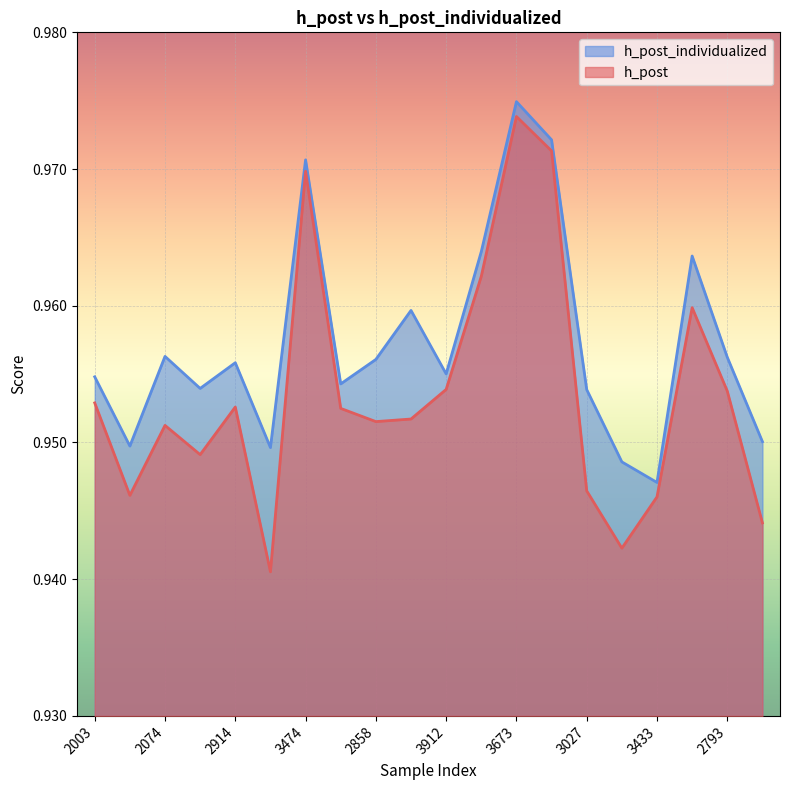

Reading left to right, extract all data points from this chart.

h_post: 2003=1.0	2051=0.9	2074=1.0	2307=0.9	2914=1.0	3878=0.9	3474=1.0	2141=1.0	2858=1.0	2847=1.0	3912=1.0	2302=1.0	3673=1.0	2158=1.0	3027=0.9	2414=0.9	3433=0.9	3124=1.0	2793=1.0	2992=0.9
h_post_individualized: 2003=1.0	2051=0.9	2074=1.0	2307=1.0	2914=1.0	3878=0.9	3474=1.0	2141=1.0	2858=1.0	2847=1.0	3912=1.0	2302=1.0	3673=1.0	2158=1.0	3027=1.0	2414=0.9	3433=0.9	3124=1.0	2793=1.0	2992=1.0